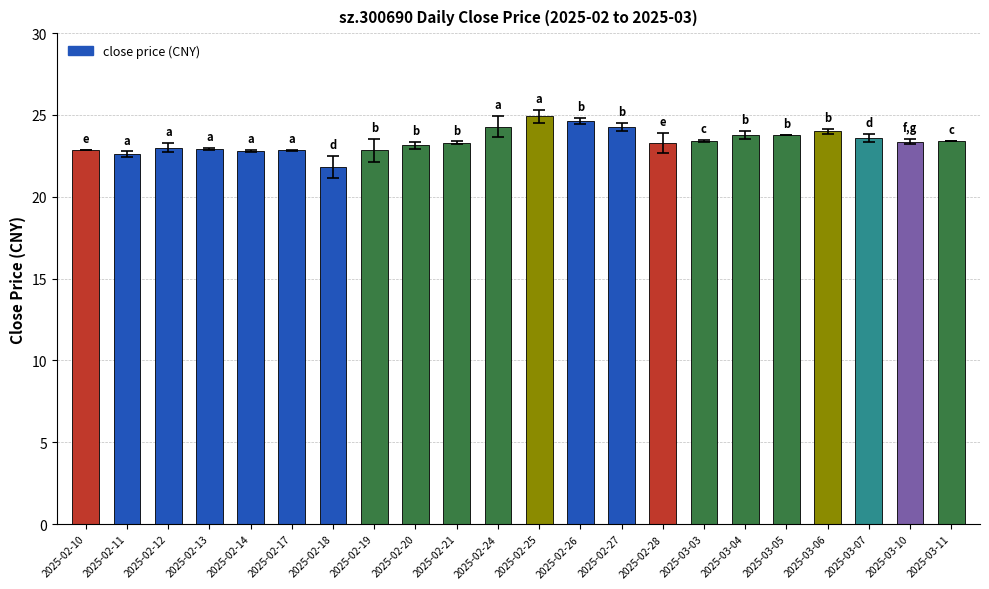

True or false: the data shows 30.5 at 2025-02-11.

False